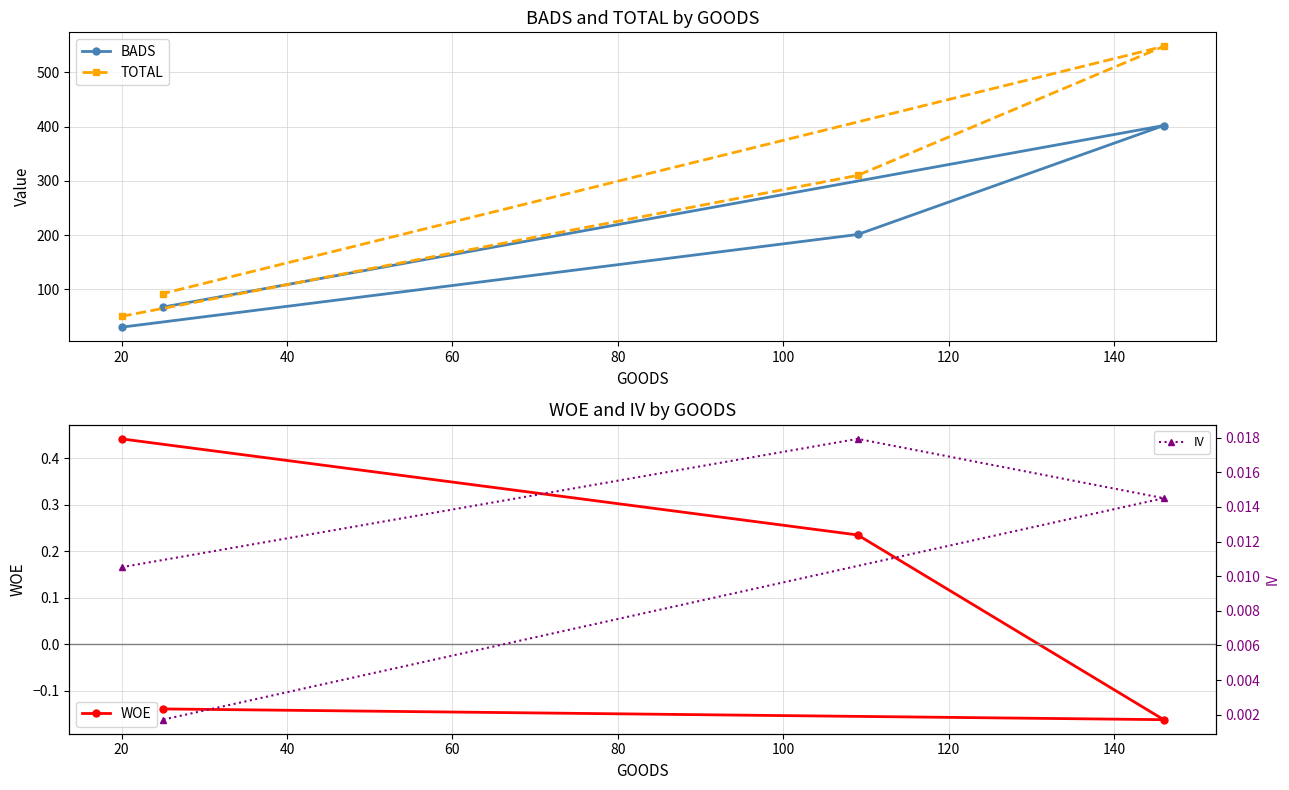

What is the value of the BADS point at the 3rd from the left?

201